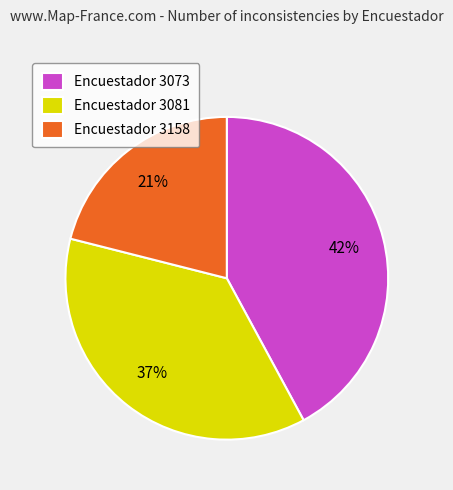

How many segments does this pie chart have?

3